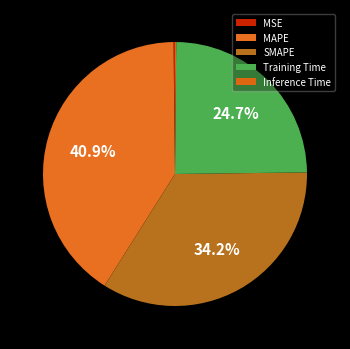

Rank the categories by value from lowest to highest.

Inference Time, MSE, Training Time, SMAPE, MAPE